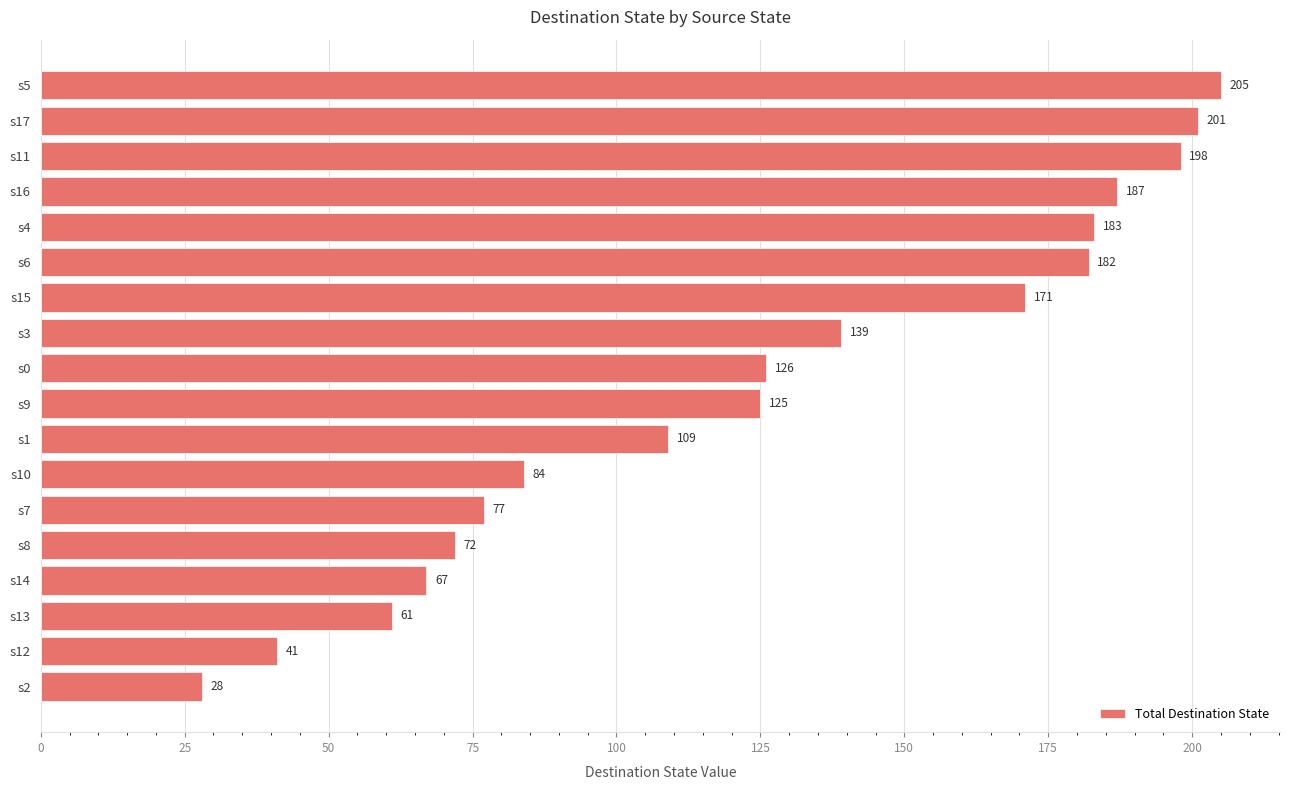

What is the value of the 12th bar from the top?

84